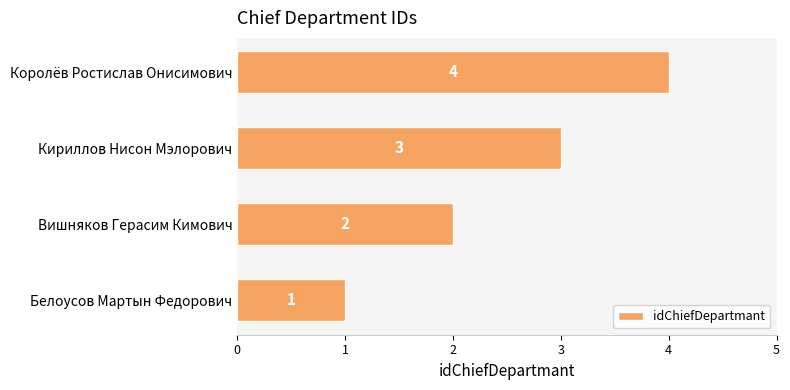

How many bars are there in total?

4